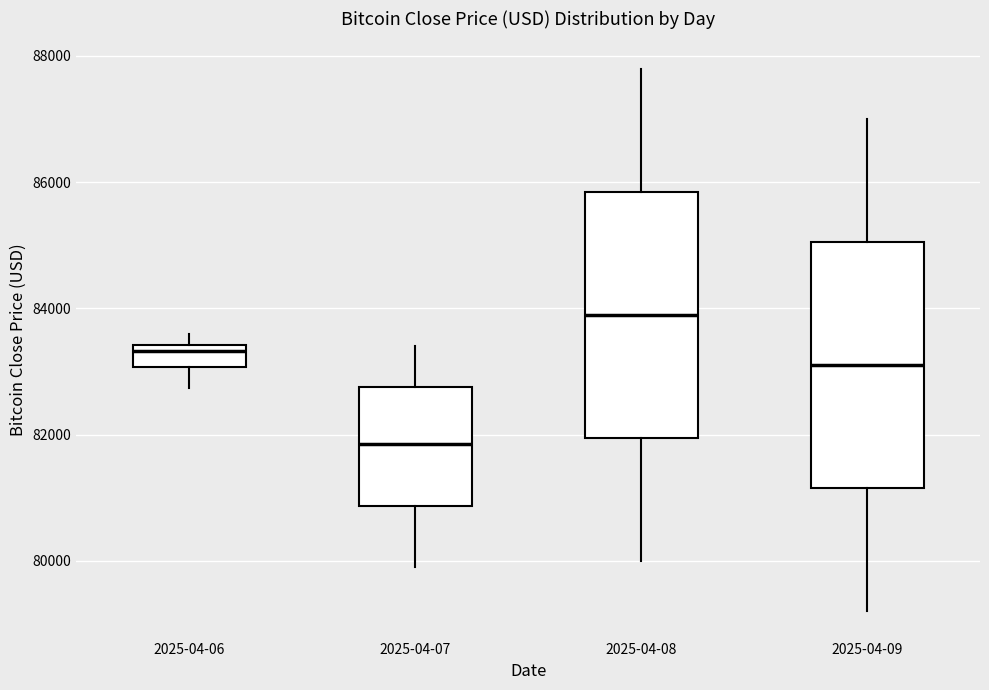

Reading left to right, read every box against the y-axis: the position of its median line, the range the box covers, and the ends of its whiskers. The values are not printed on the chart, so give them approximately, as read against the axis.

2025-04-06: median 83400 (just below the box's upper edge), box 83000 to 83400, whiskers 82800 to 83600
2025-04-07: median 81800, box 80800 to 82800, whiskers 80000 to 83400
2025-04-08: median 84000, box 82000 to 85800, whiskers 80000 to 87800
2025-04-09: median 83200, box 81200 to 85000, whiskers 79200 to 87000